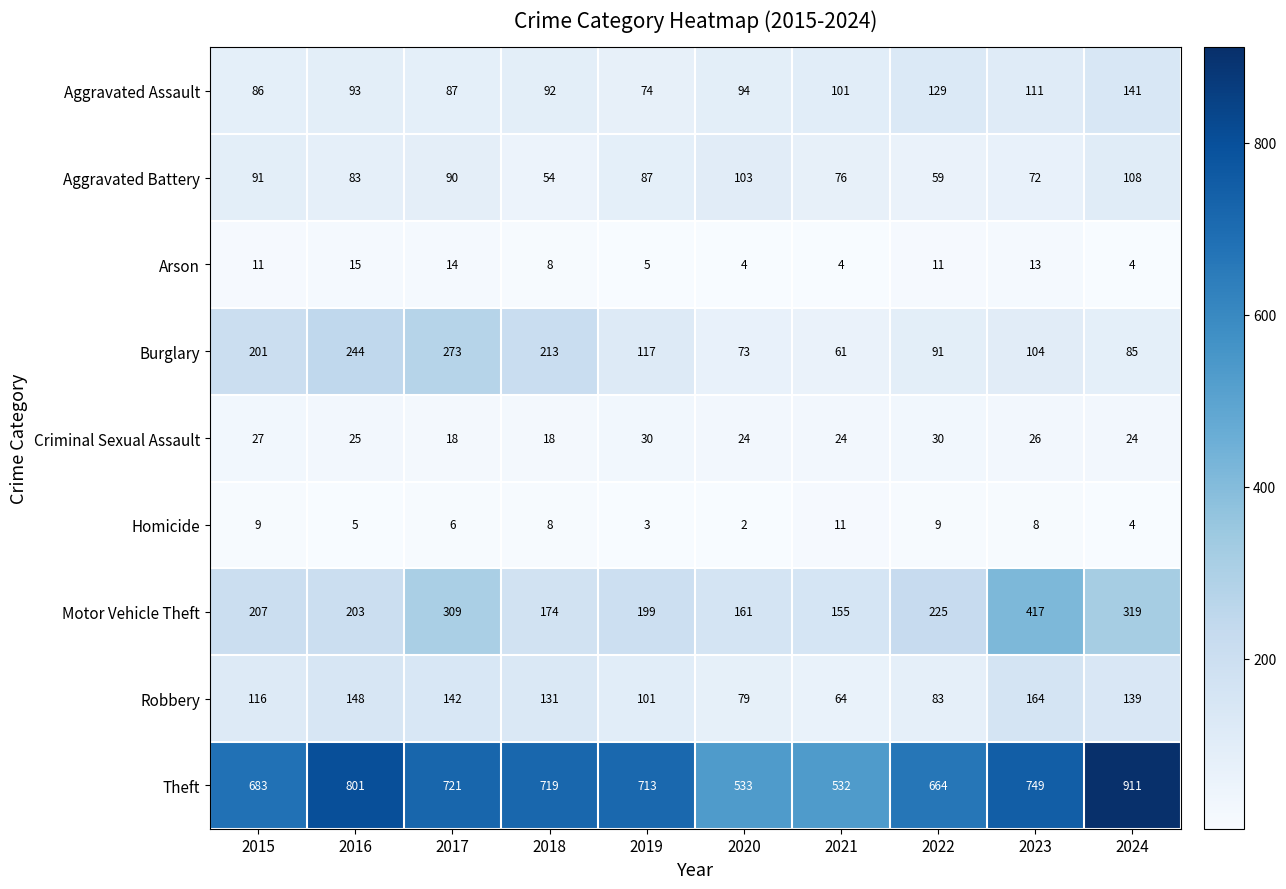

The Aggravated Battery series shows 83 at 2016. True or false?

True